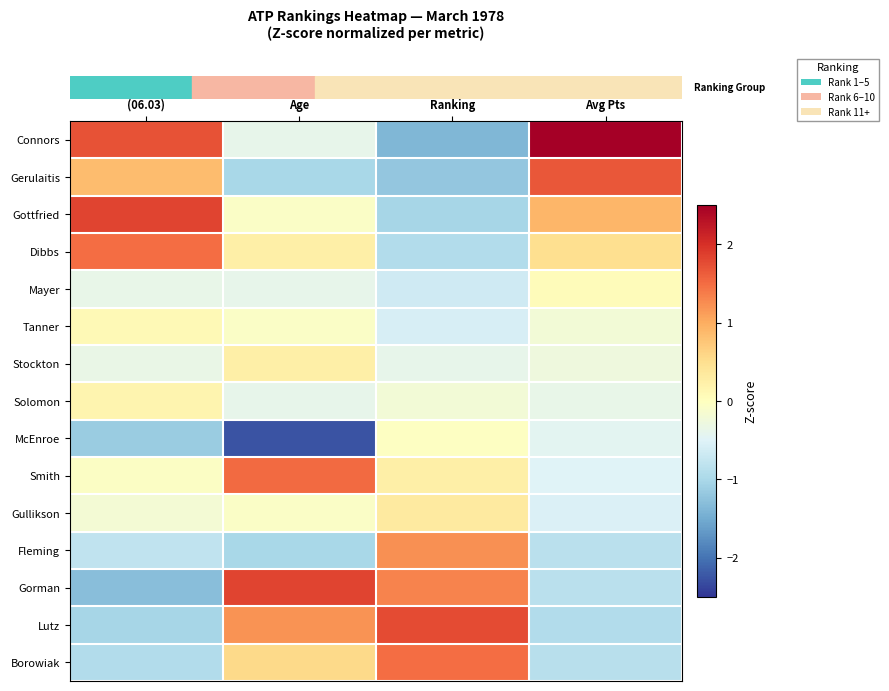

What is the minimum value shown in the chart?

-2.3